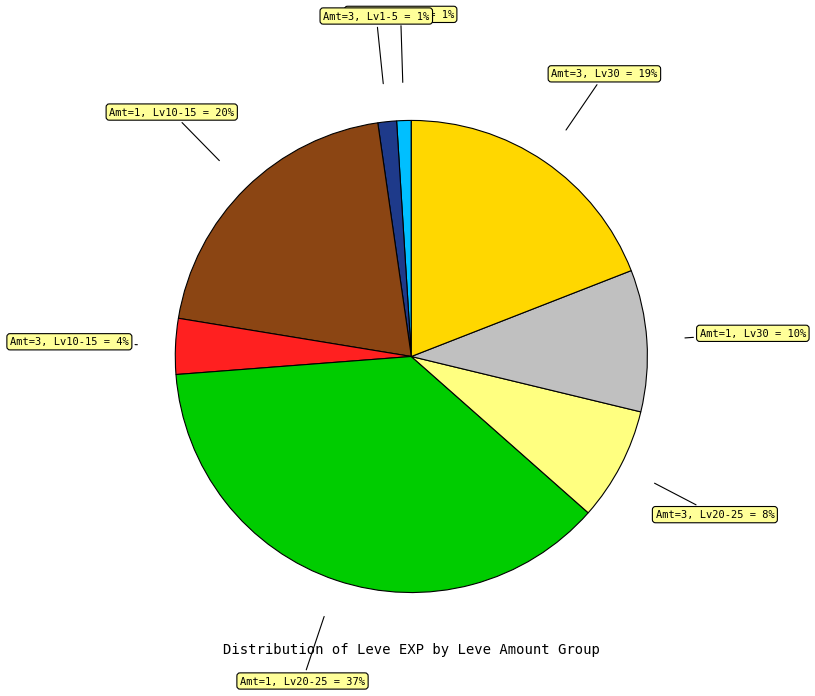

To the nearest percent, what is the difference between the largest and smallest slice percentages?

36%